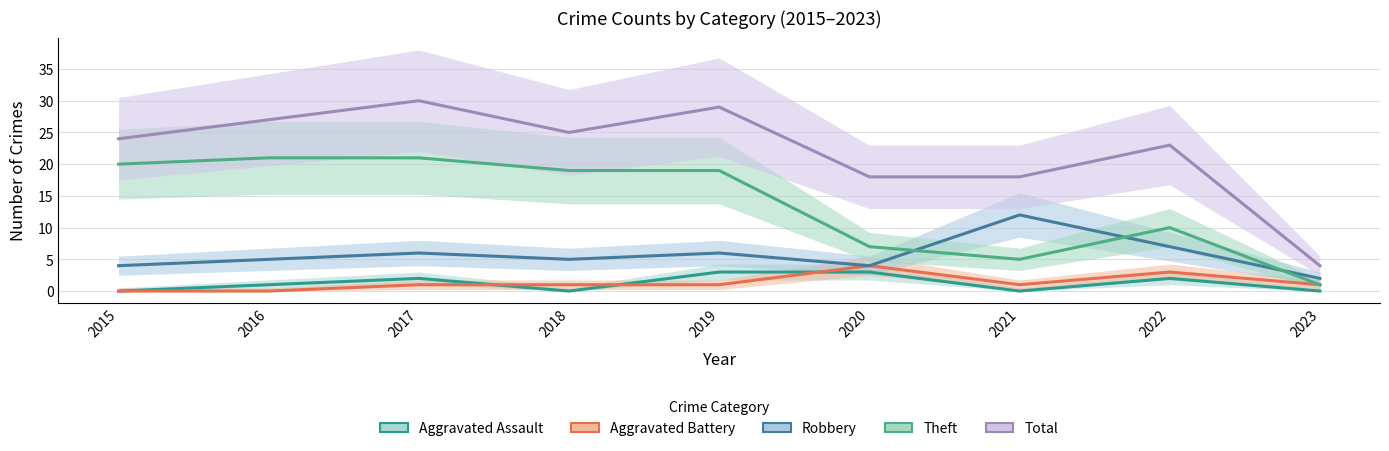

True or false: Aggravated Battery and Total intersect in this chart.

False